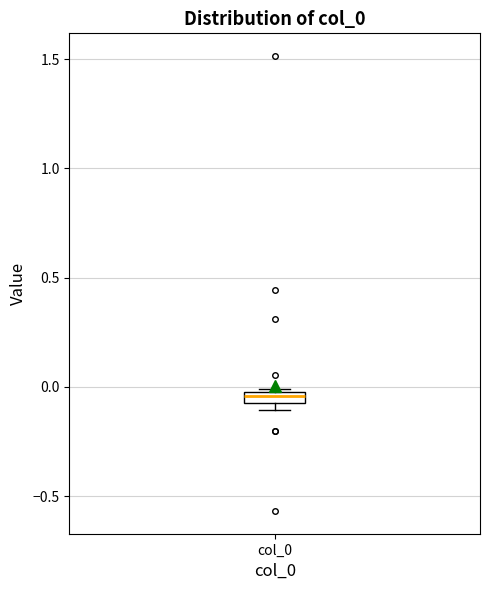

Where is the upper edge of the box for col_0 on the y-axis? The values are not printed on the chart, so give them approximately, as read against the axis.

0.00